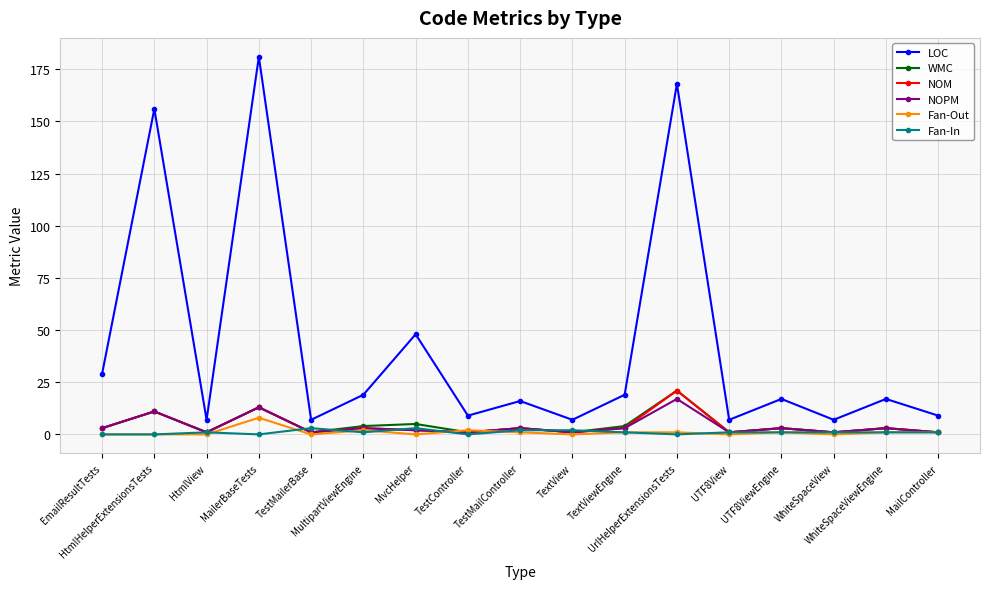

What is the label of the 11th point from the left?

TextViewEngine